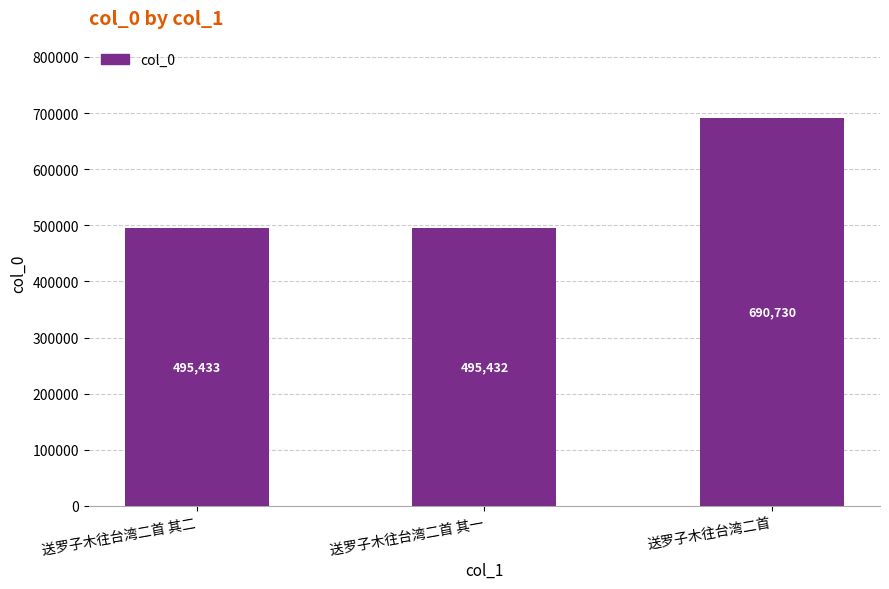

What is the difference between the values at 送罗子木往台湾二首 其二 and 送罗子木往台湾二首?

195297